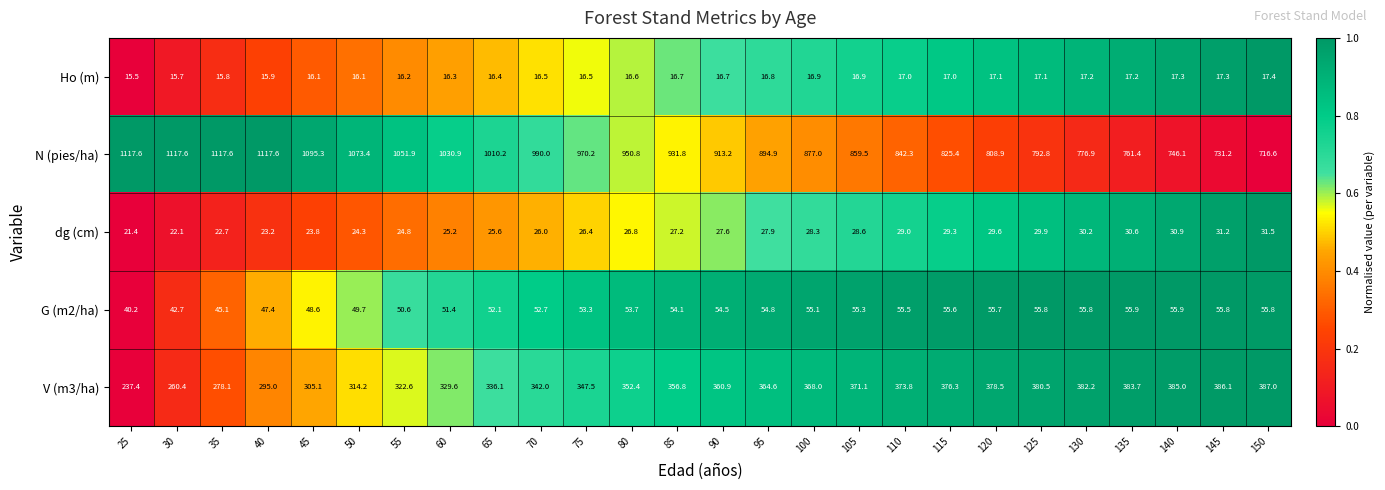

Which series has the largest range (max minus min)?

N (pies/ha)